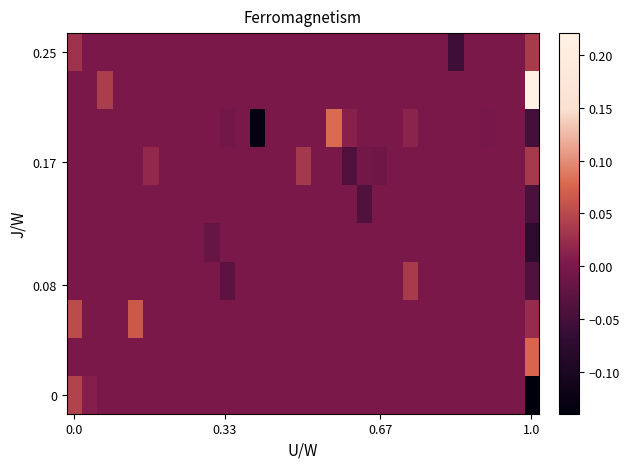

Count the number of categories in the chart.

31